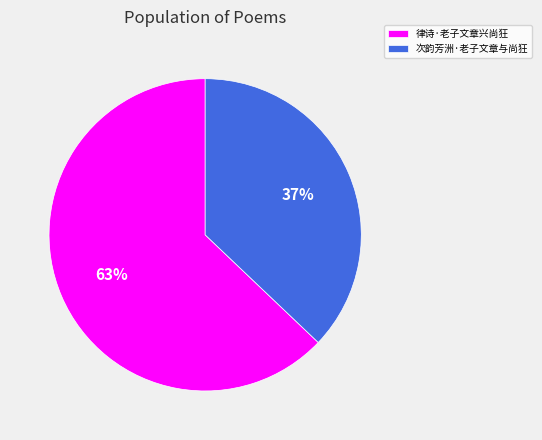

Which slice is the largest?

律诗·老子文章兴尚狂